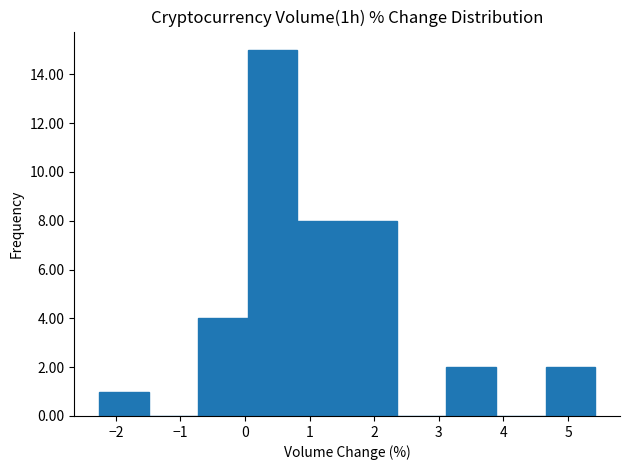

Reading left to right, transcribe this chart: for each bar, give the range it covers on the x-axis and its height. Neither the bar edges nor the heights are printed on the chart, so give them approximately, as read against the axes.

-2.3 to -1.5: 1
-1.5 to -0.7: 0
-0.7 to 0.0: 4
0.0 to 0.8: 15
0.8 to 1.6: 8
1.6 to 2.3: 8
2.3 to 3.1: 0
3.1 to 3.9: 2
3.9 to 4.7: 0
4.7 to 5.4: 2